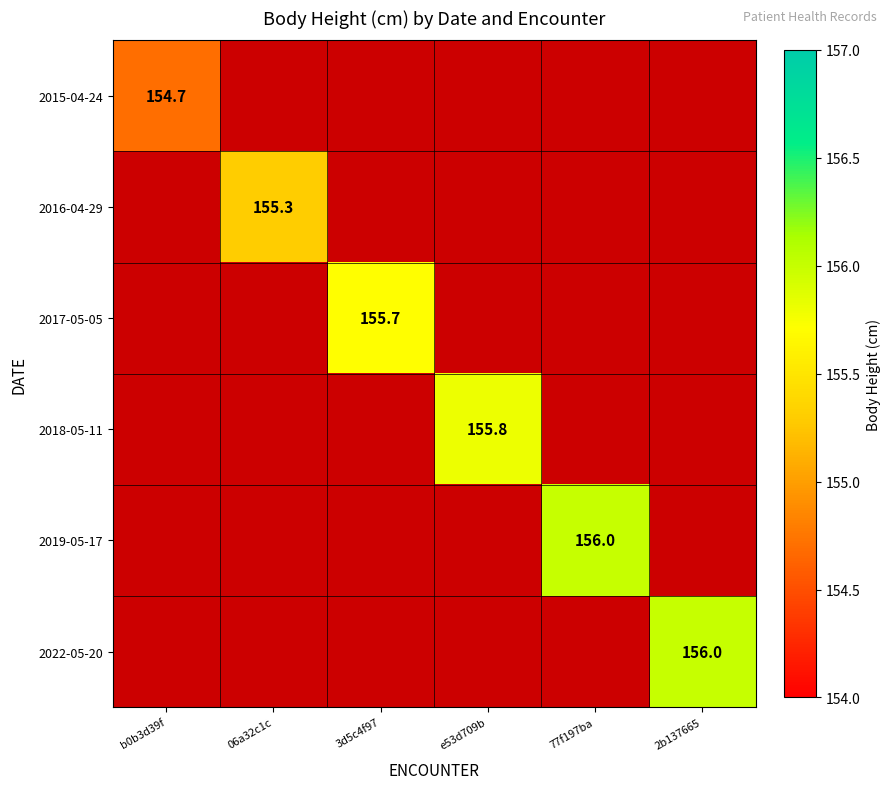

The 2022-05-20 series shows 46.7 at 2b137665. True or false?

False